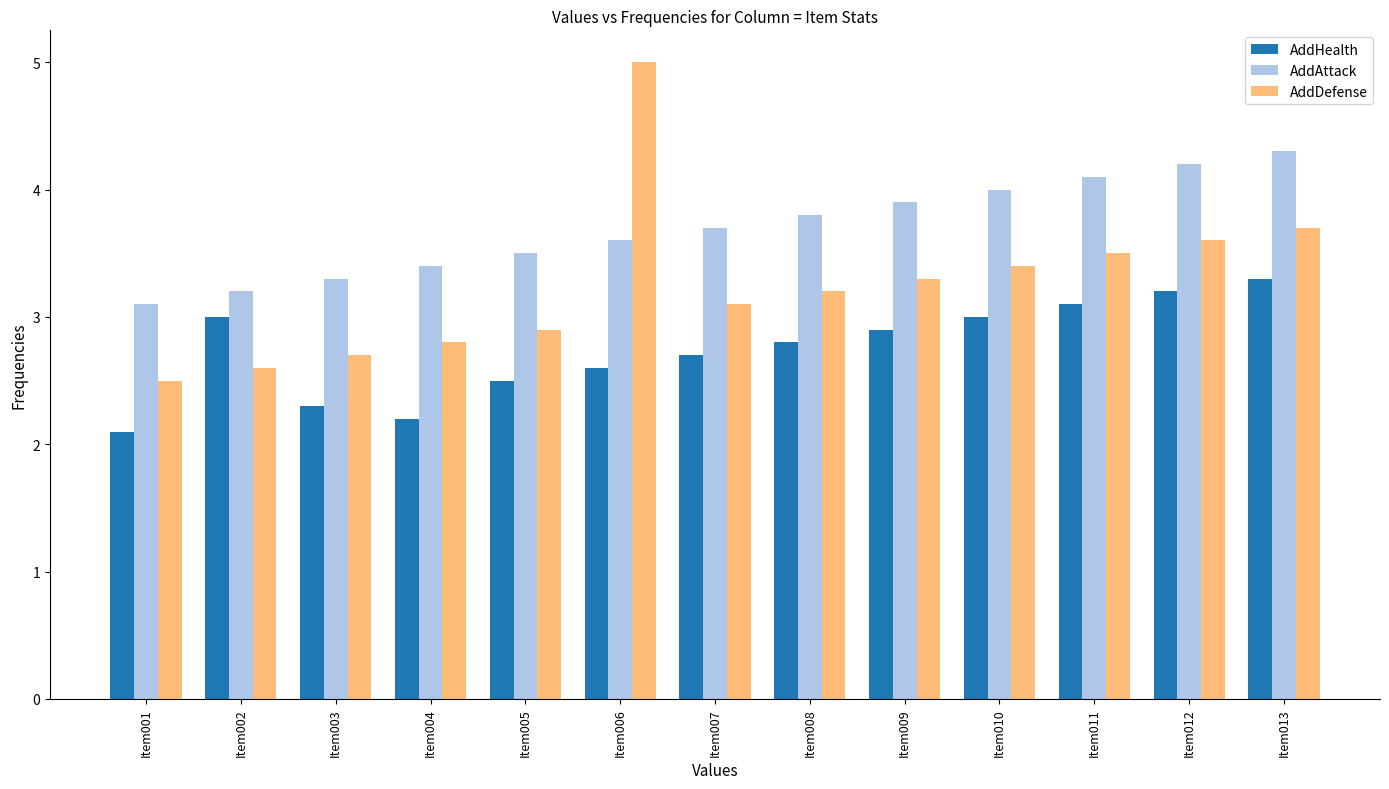

How many groups of bars are there?

13